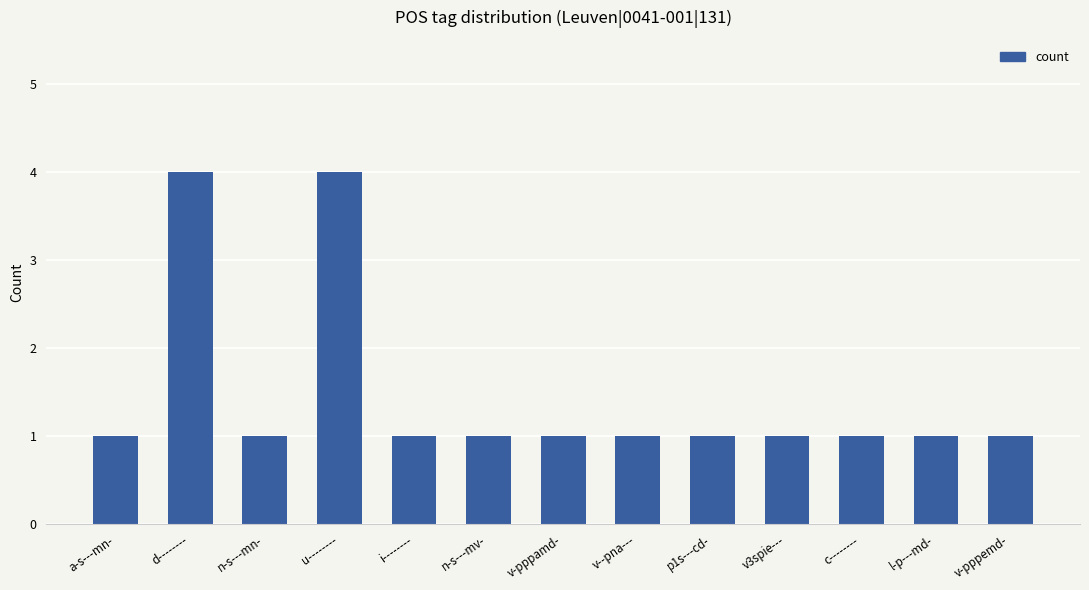

What is the difference between the maximum and minimum values?

3